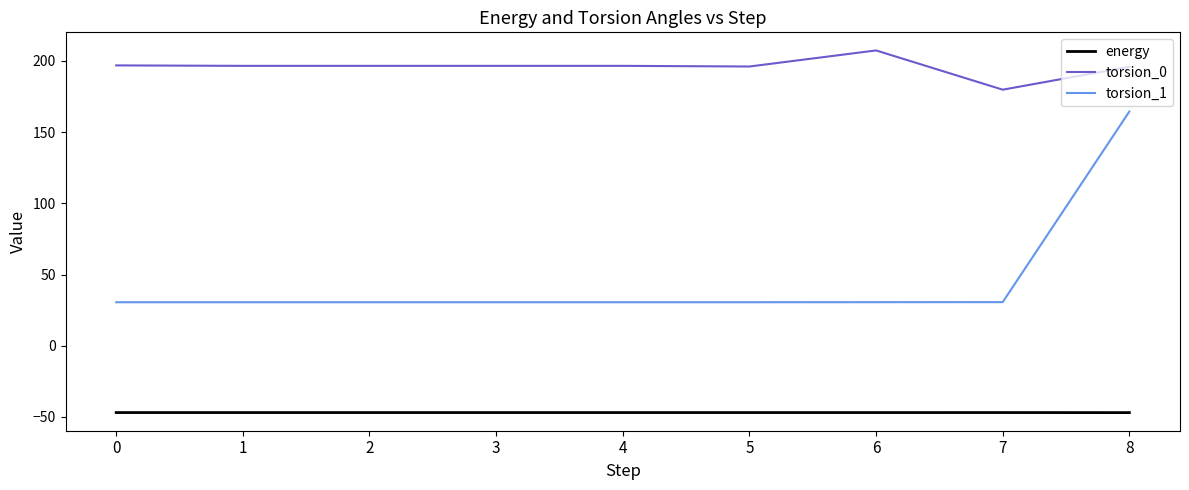

Rank the series by their average value, from lowest to highest.

energy, torsion_1, torsion_0